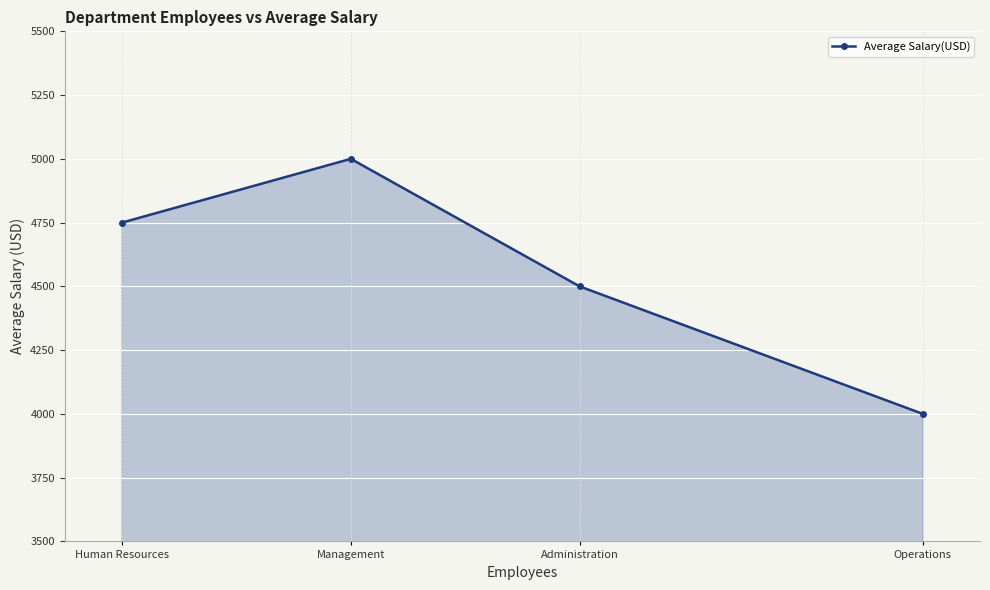

What is the label of the 2nd point from the left?

Management